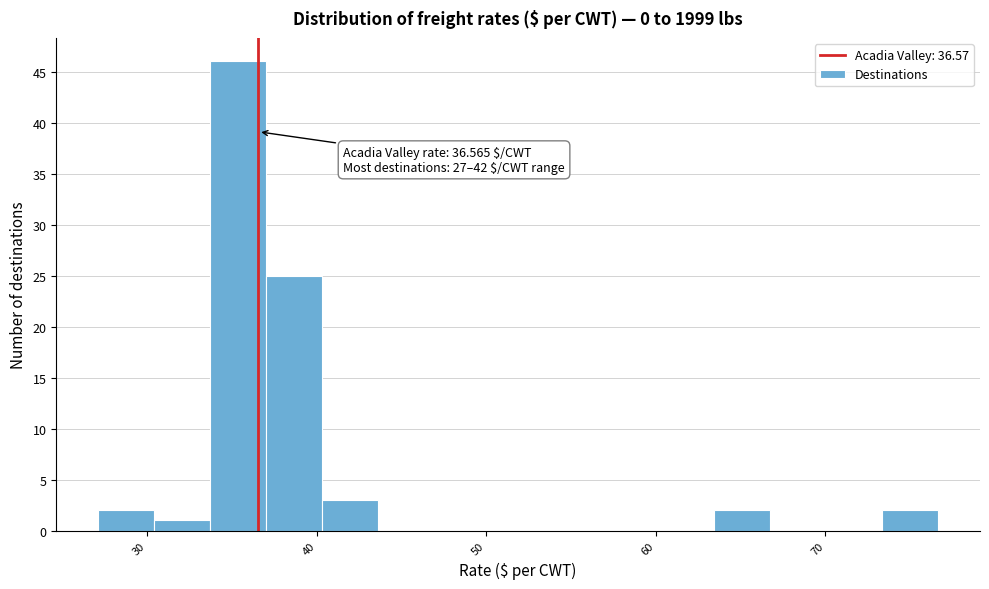

Around what value on the x-axis is the tallest bar? Give the approximate position of its centre, as read against the axis.

35